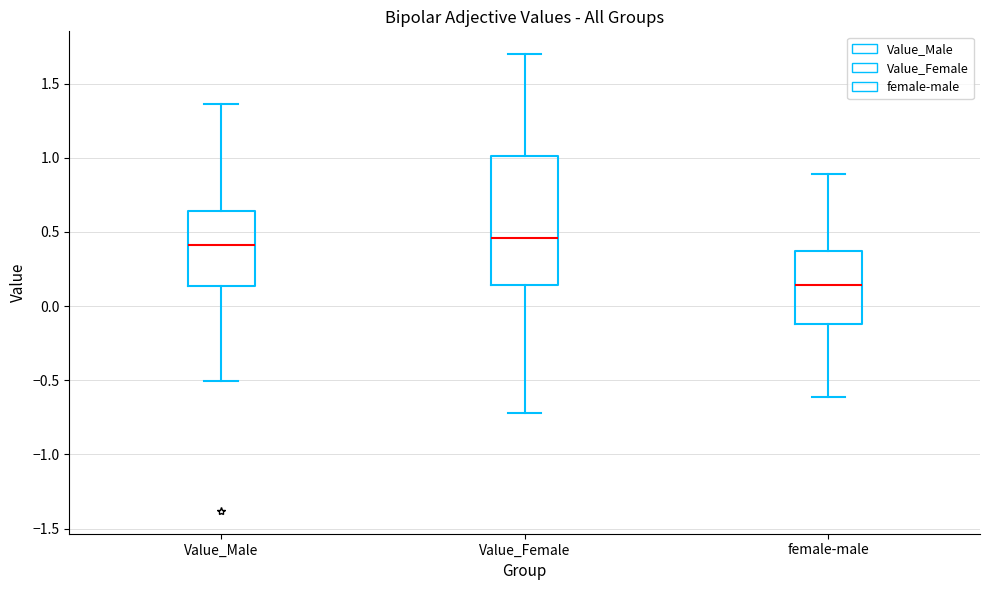

Where does the median line of the box for Value_Male sit on the y-axis? The values are not printed on the chart, so give them approximately, as read against the axis.

0.40